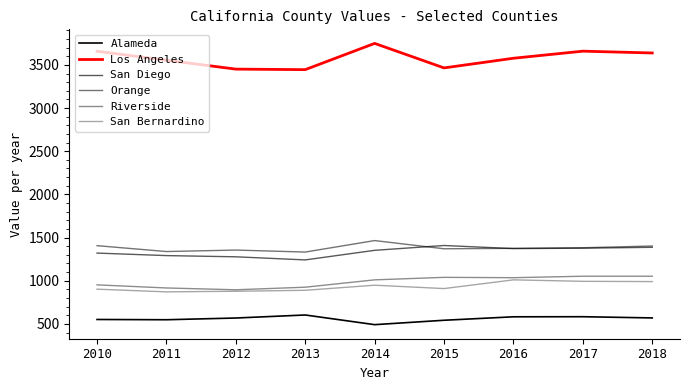

Which series has the largest total across all categories?

Los Angeles